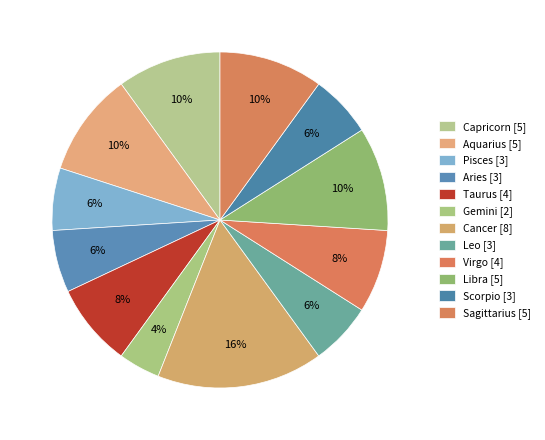

How many slices are in this pie chart?

12